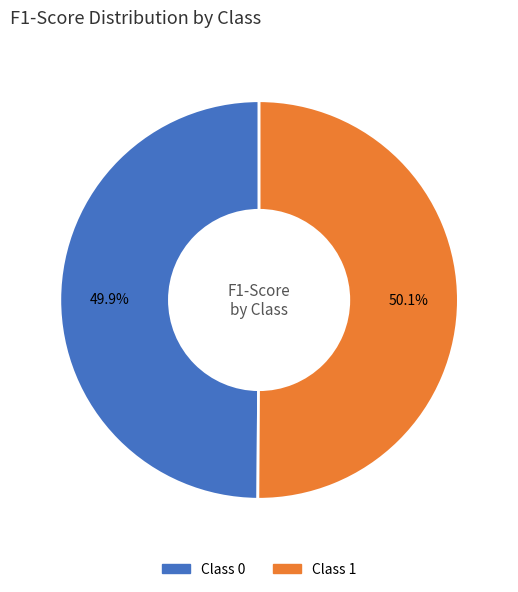

Is there any slice that represents more than half of the pie?

Yes